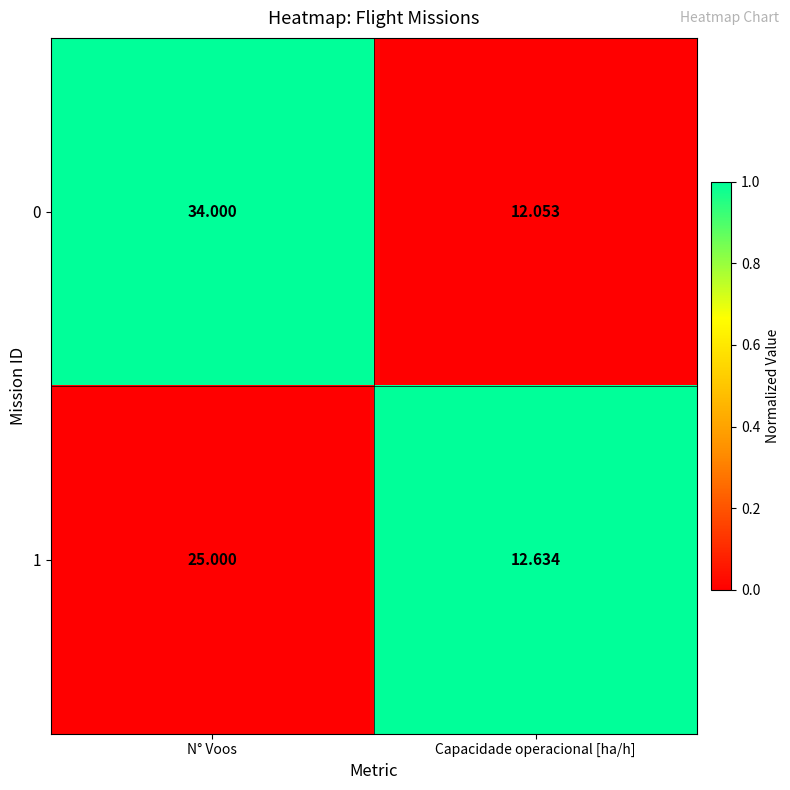

At which category is the sum across all series the highest?

N° Voos